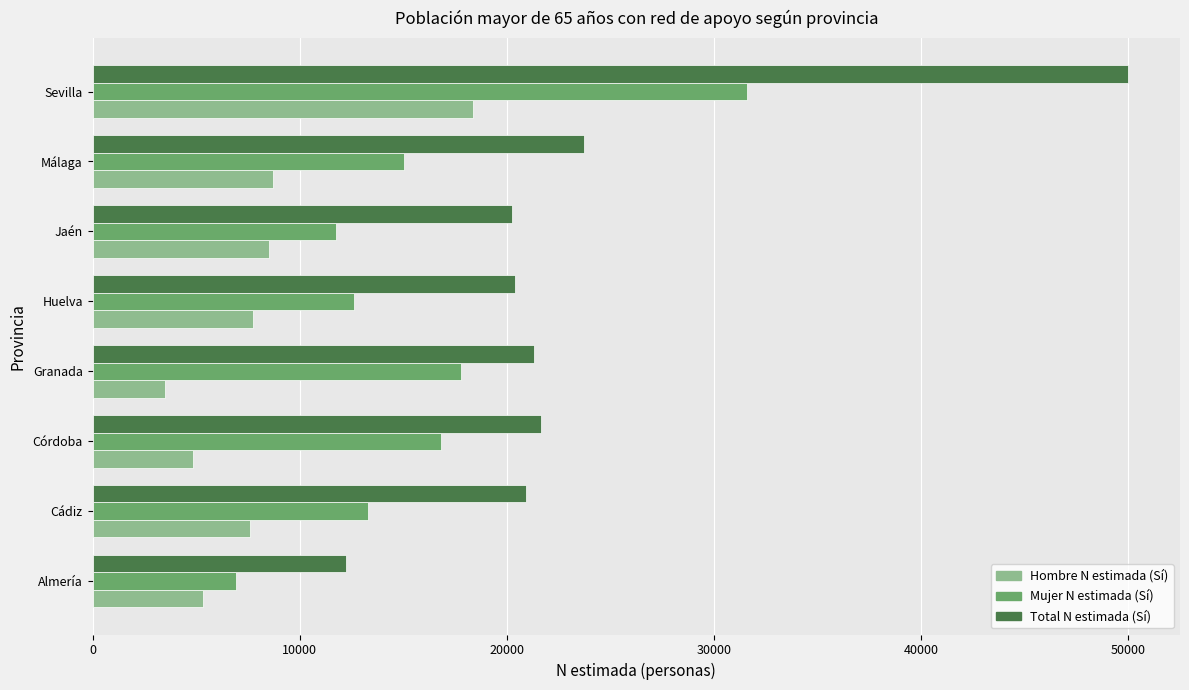

Rank the series by their maximum value, from highest to lowest.

Total N estimada (Sí), Mujer N estimada (Sí), Hombre N estimada (Sí)